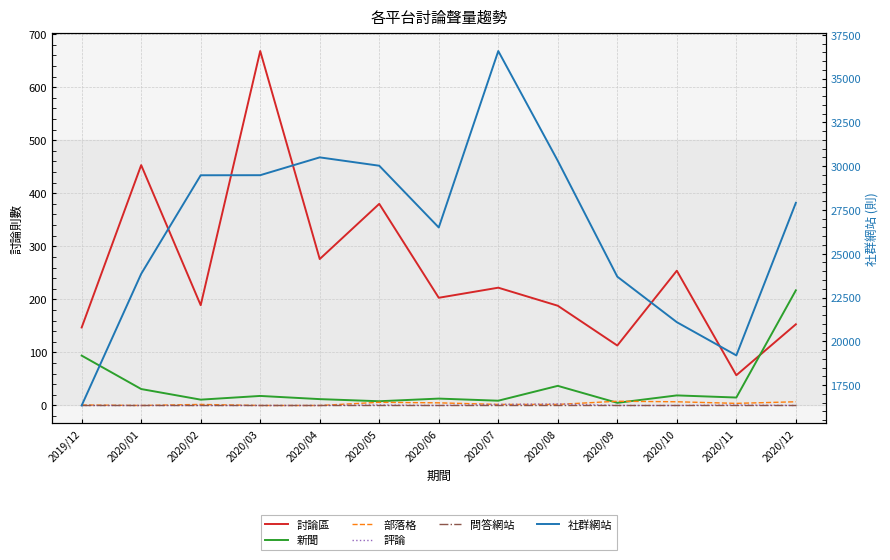

What position from the right is 2020/05?

8